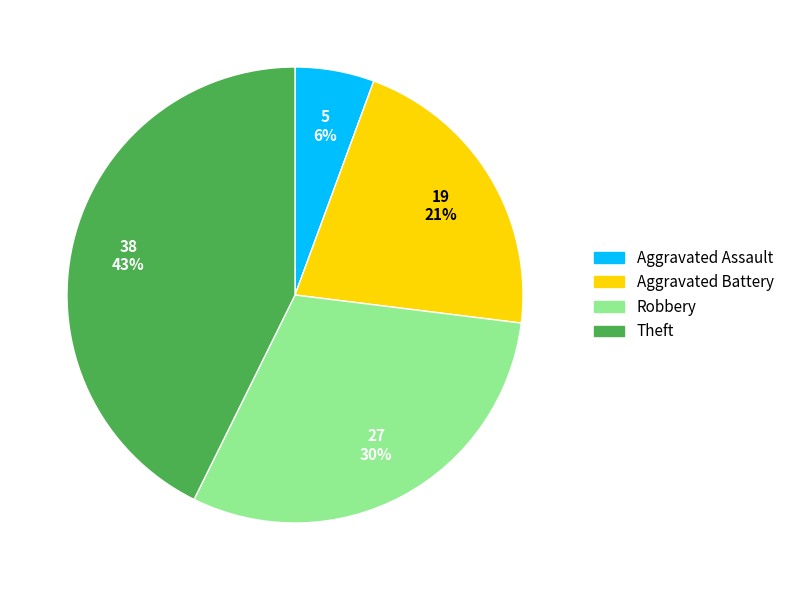

What percentage is the Theft slice, to the nearest percent?

43%